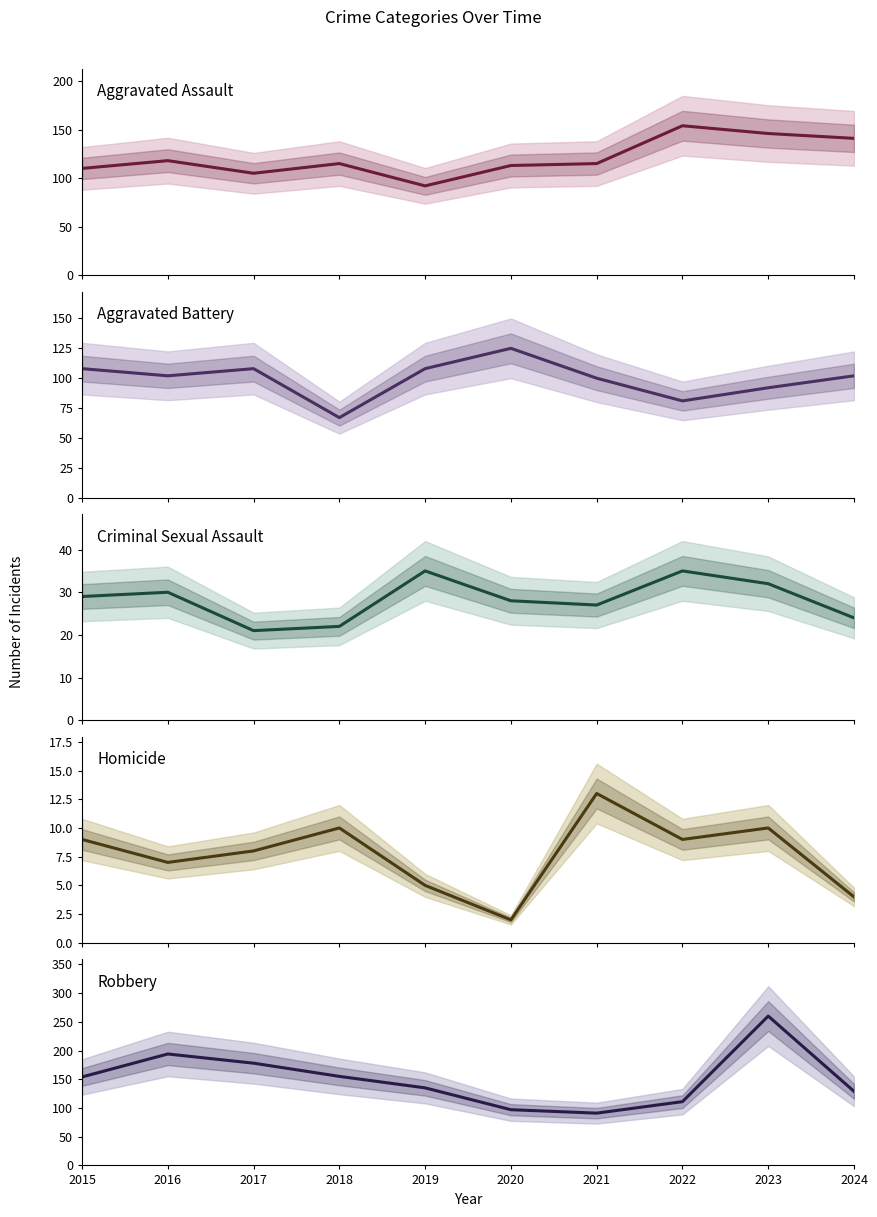

Rank the categories by Homicide value from lowest to highest.

2020, 2024, 2019, 2016, 2017, 2015, 2022, 2018, 2023, 2021